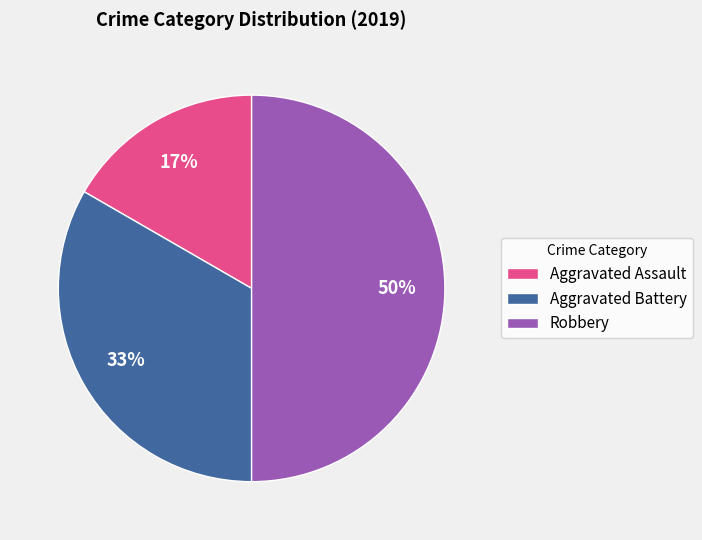

Between Aggravated Assault and Robbery, which is larger?

Robbery